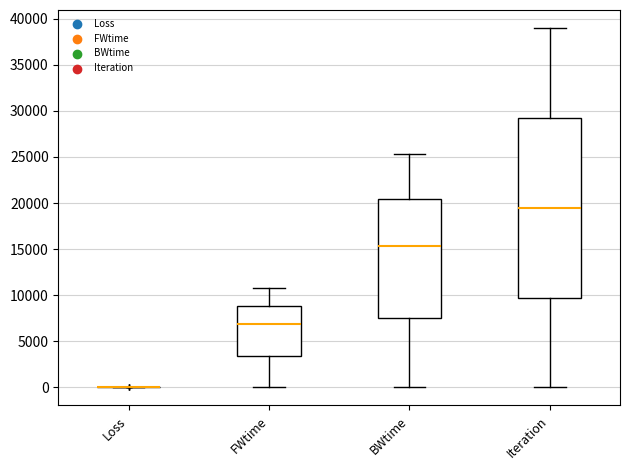

Comparing the boxes themselves (not the whiskers), which one is the tallest?

Iteration